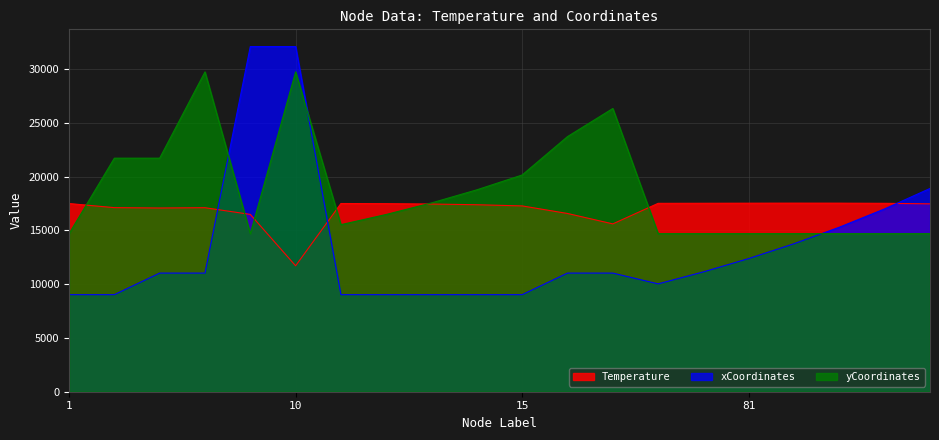

What is the highest value of the Temperature series?

17526.0